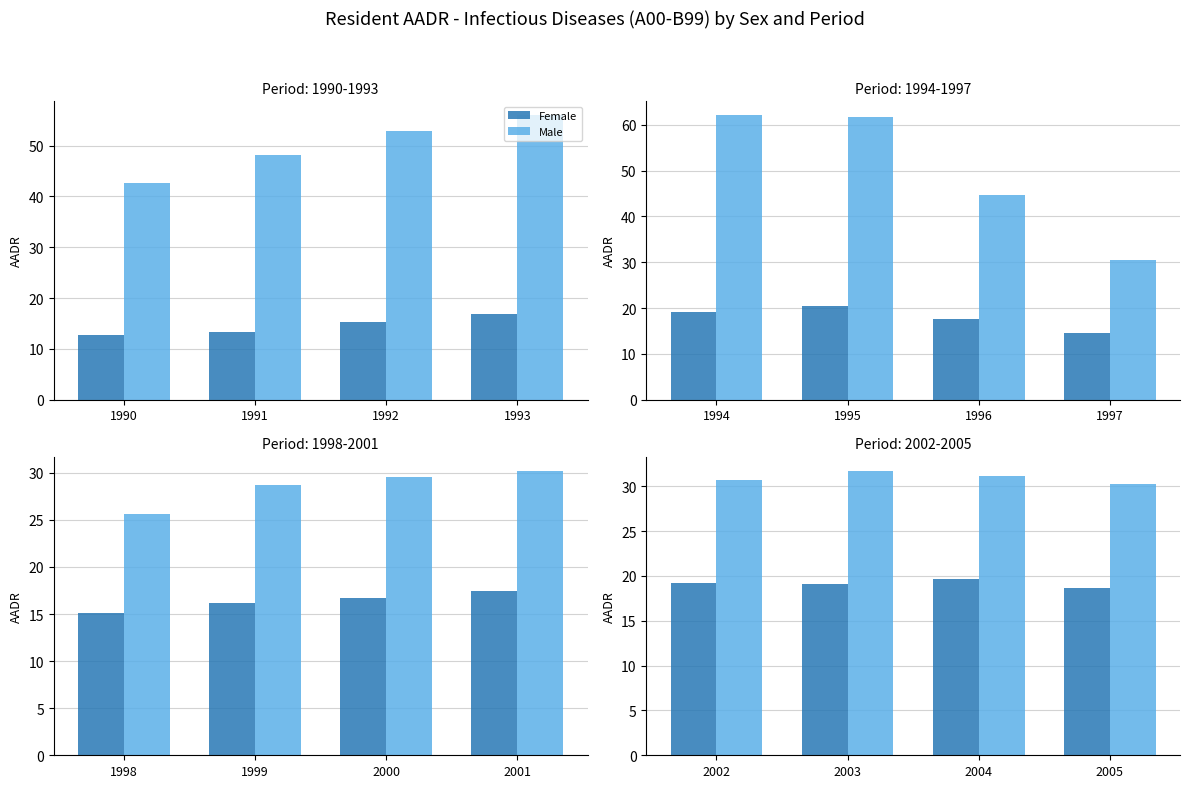

List the series in order of their overall mean, lowest first.

Female, Male